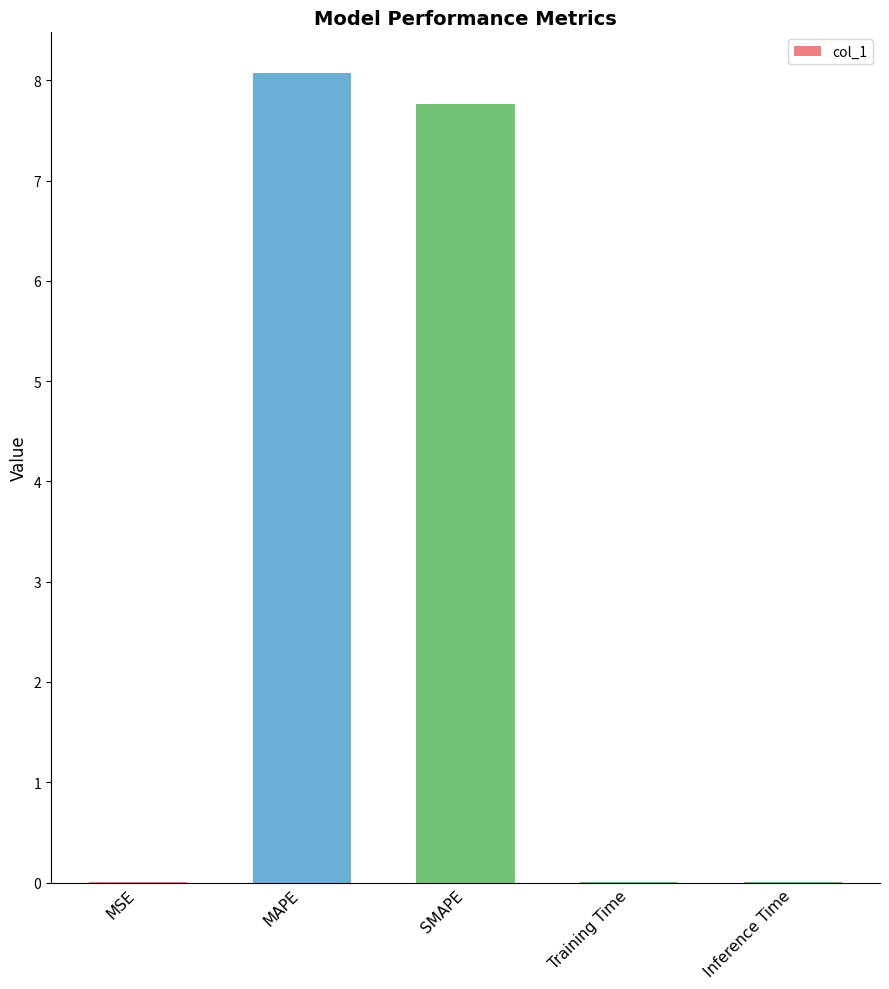

Which has a higher value, Inference Time or MAPE?

MAPE